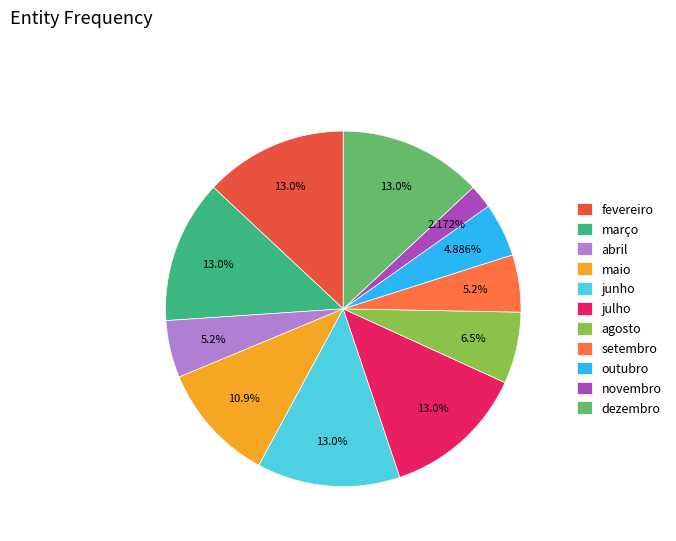

How many segments does this pie chart have?

11